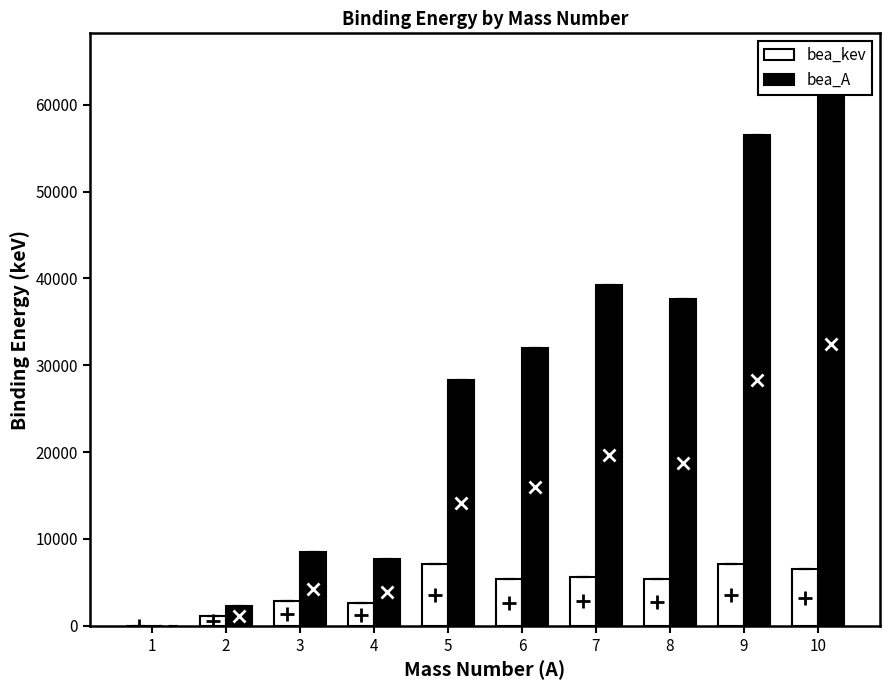

How many bars are there in total?

20